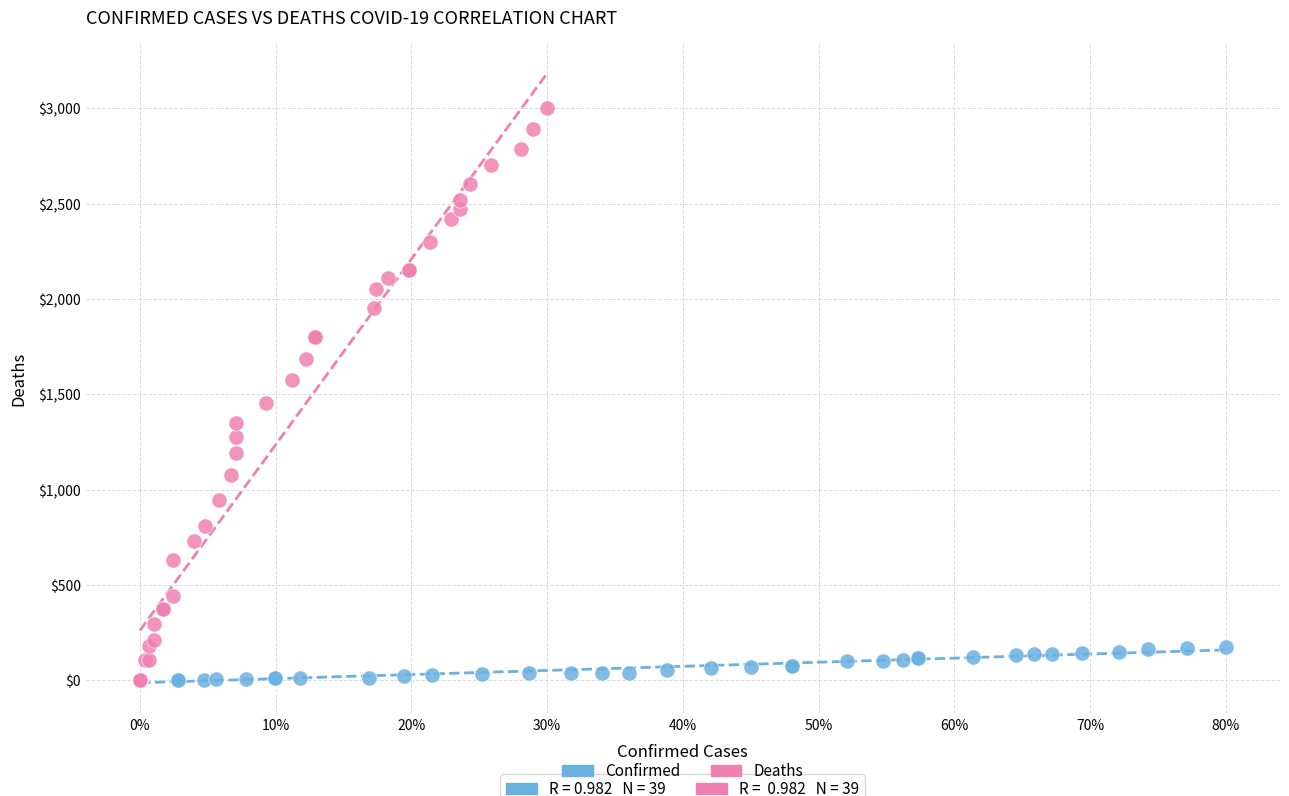

What are all the series names shown in the legend?

Confirmed, Deaths